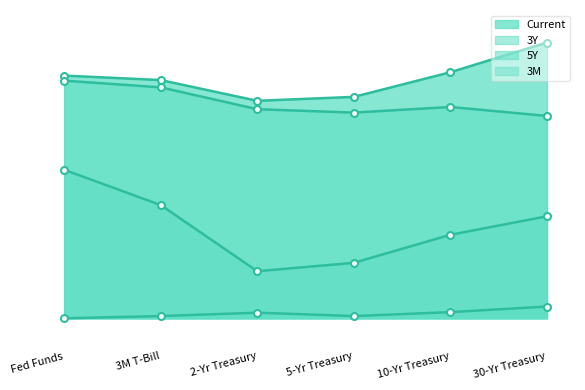

List the series in order of their peak value, highest first.

Current, 5Y, 3Y, 3M